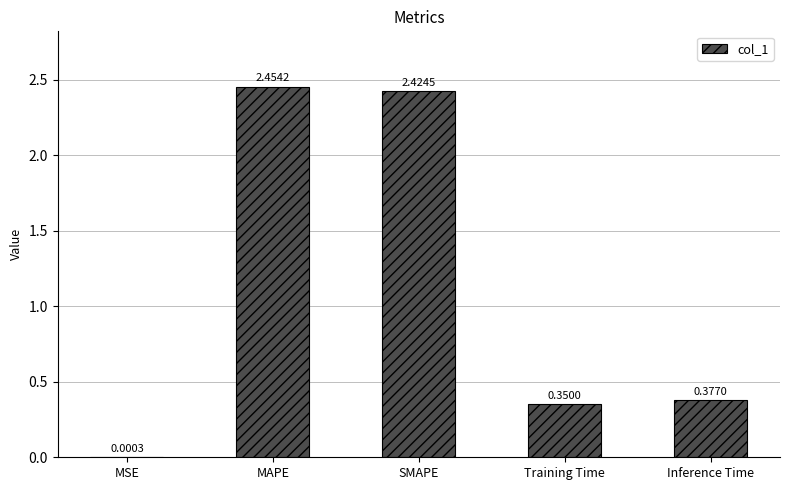

At which label is the value closest to 1?

Inference Time